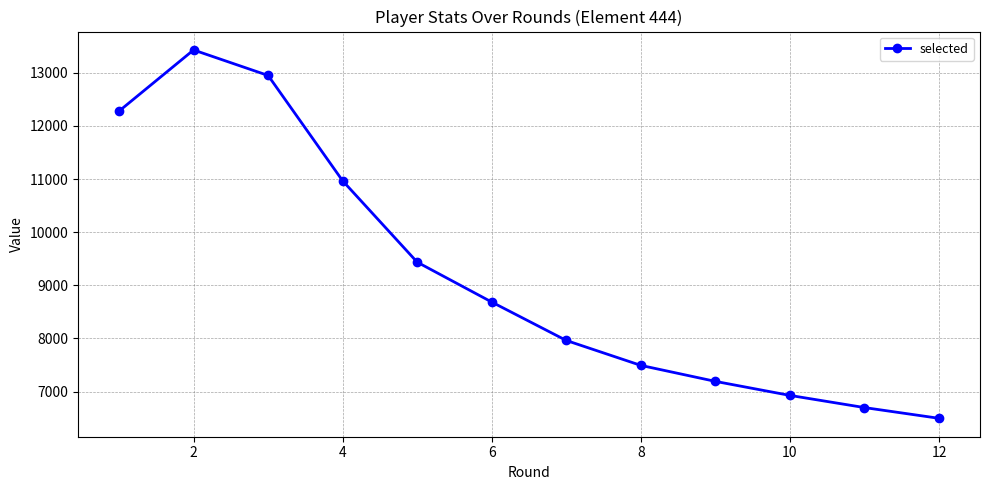

True or false: the data has more than 2 interior local peaks.

False